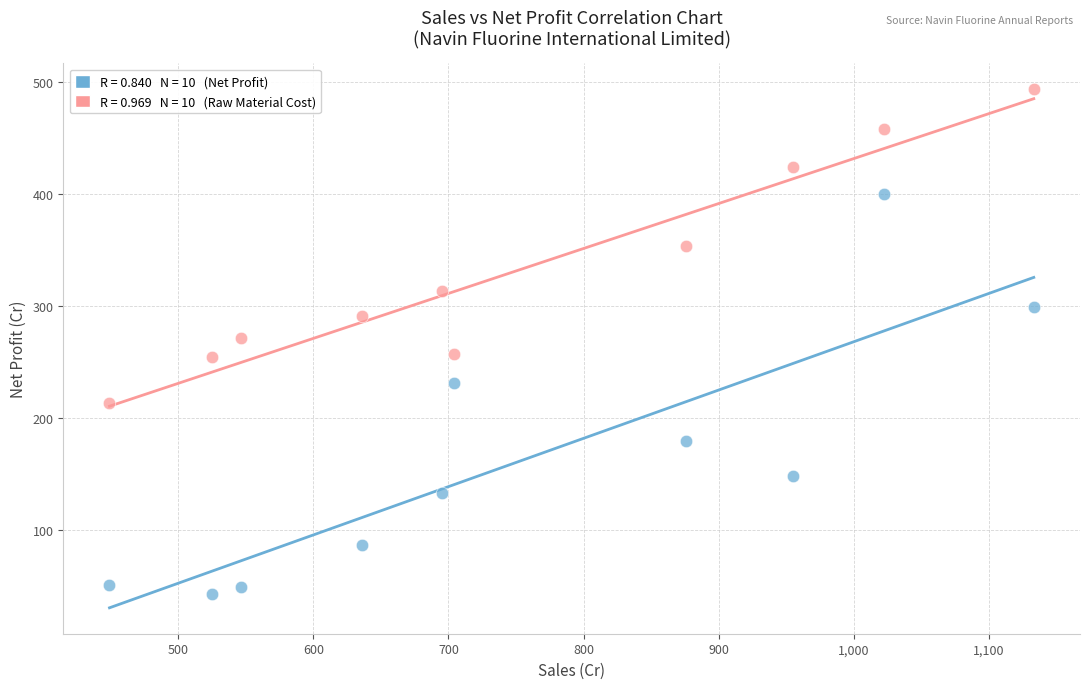

Across all data points, what is the range of Y values (max minus min)?

450.3